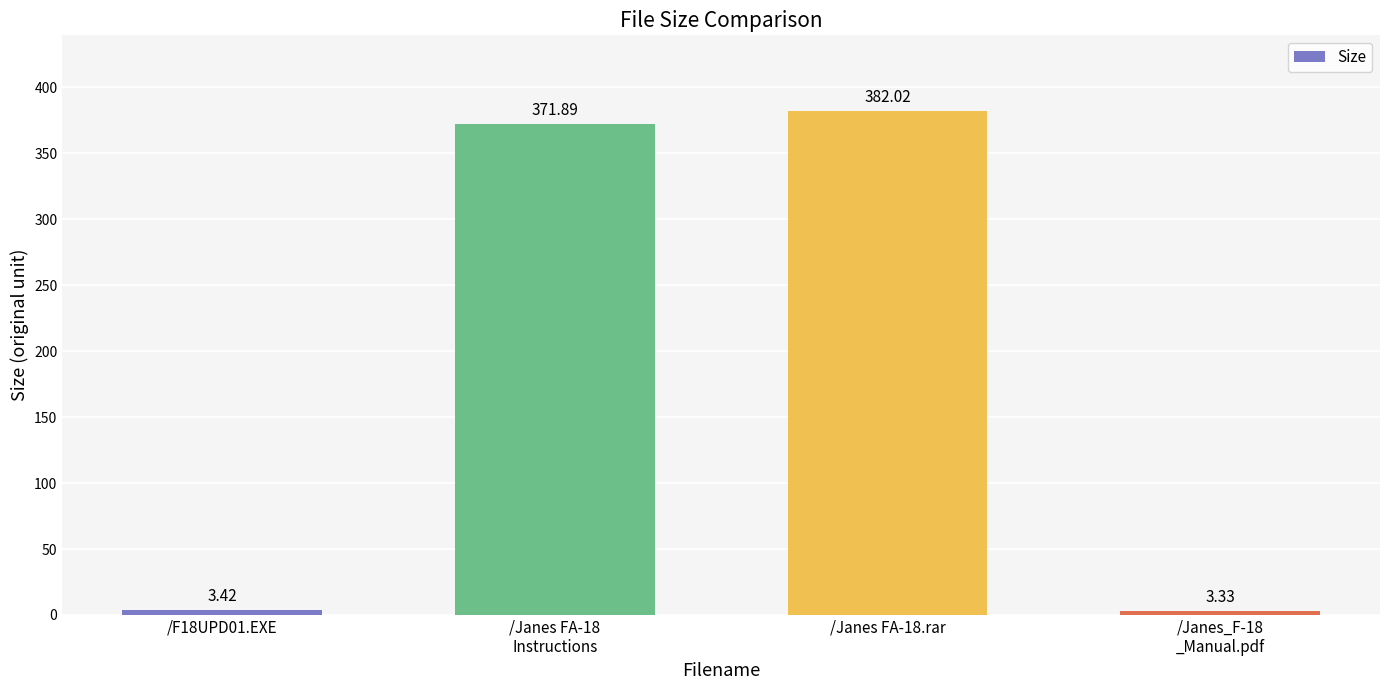

Rank the categories by value from highest to lowest.

/Janes FA-18.rar, /Janes FA-18
Instructions, /F18UPD01.EXE, /Janes_F-18
_Manual.pdf